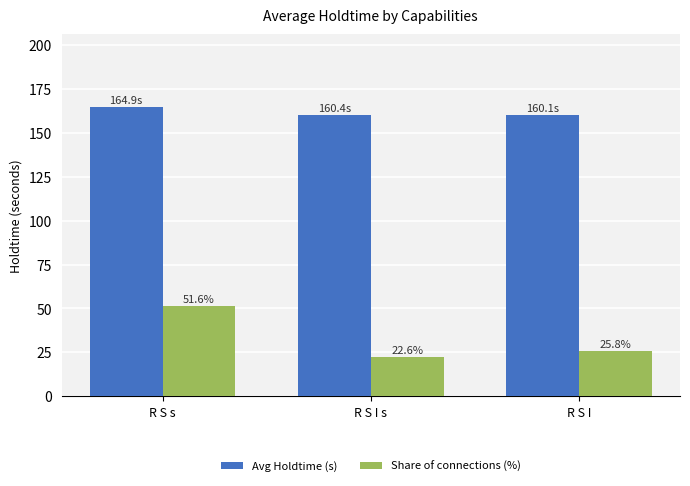

Which series has the largest range (max minus min)?

Share of connections (%)